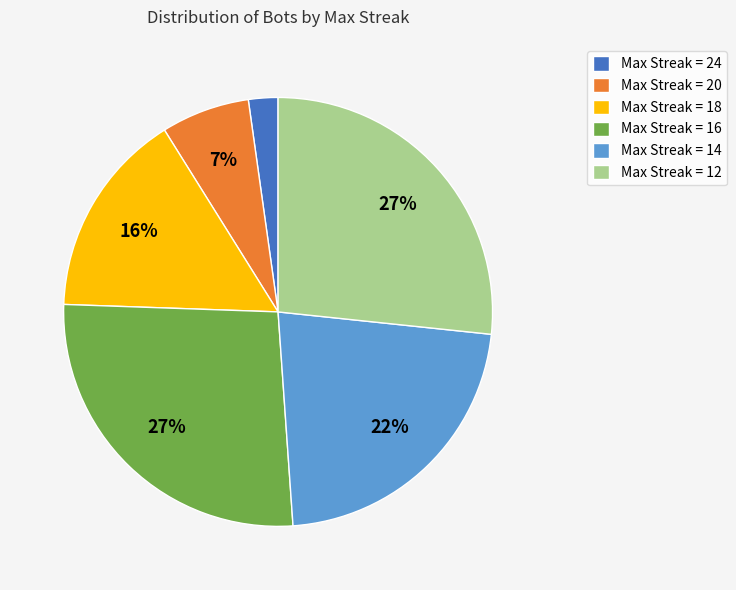

Which has a higher value, Max Streak = 12 or Max Streak = 20?

Max Streak = 12